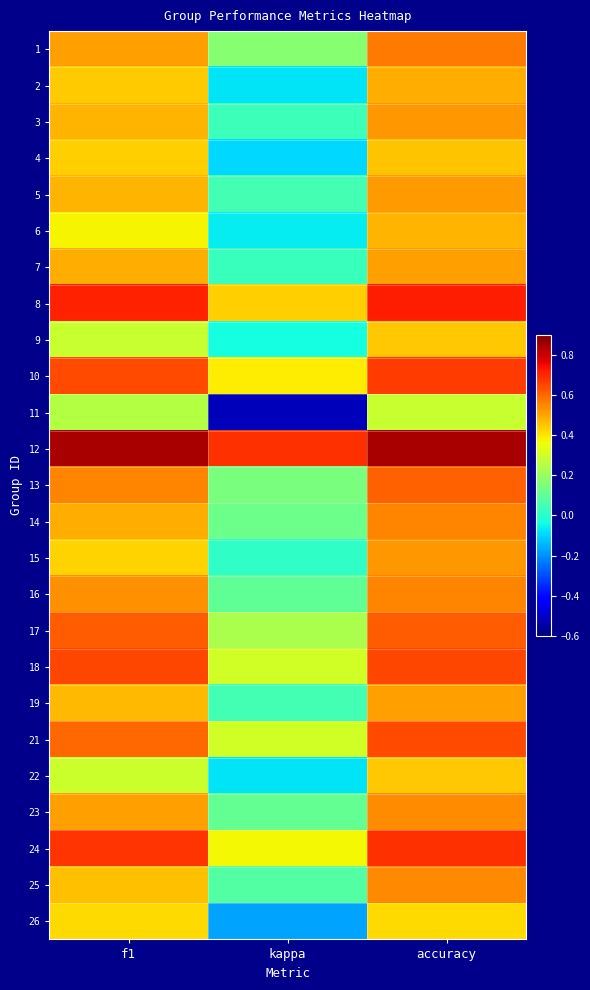

What is the spread (max minus min) of values at accuracy?

0.6